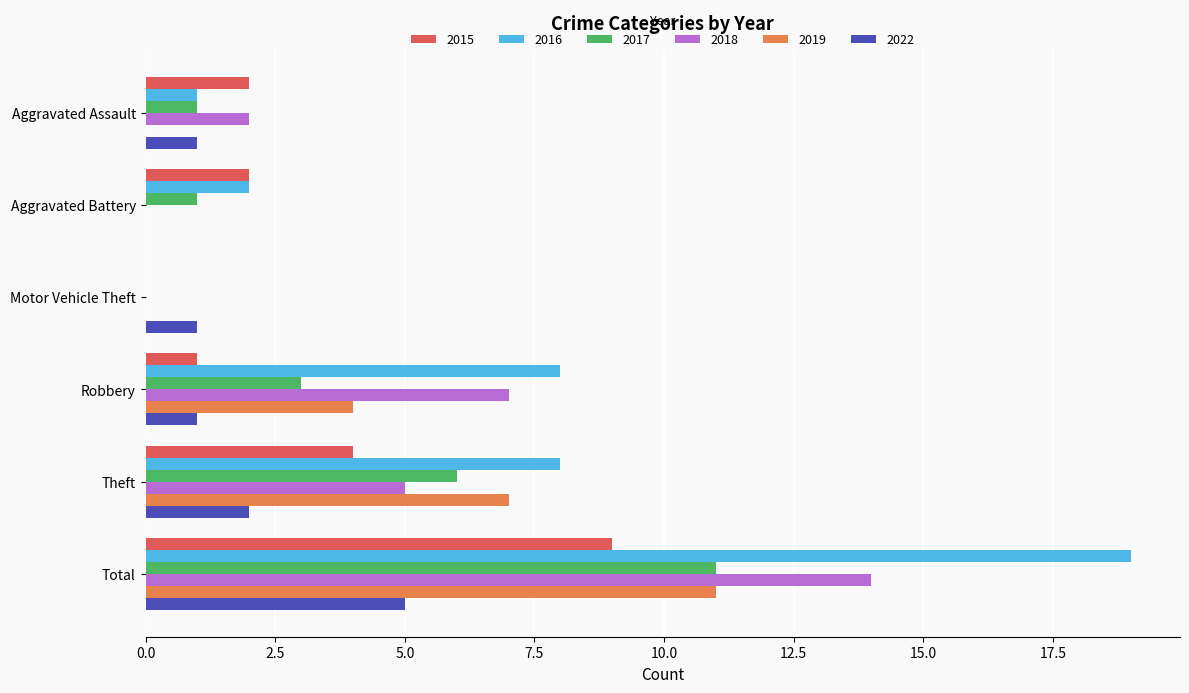

What is the sum of the 2018 values at Total and Aggravated Battery?

14